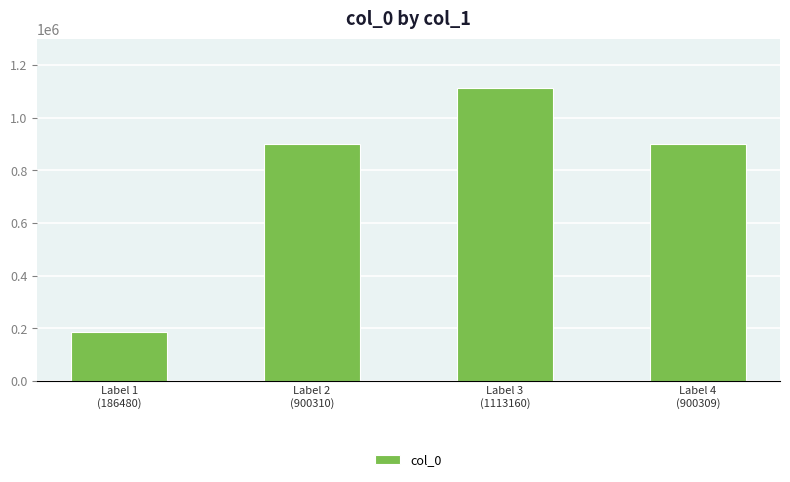

What position from the right is Label 2
(900310)?

3